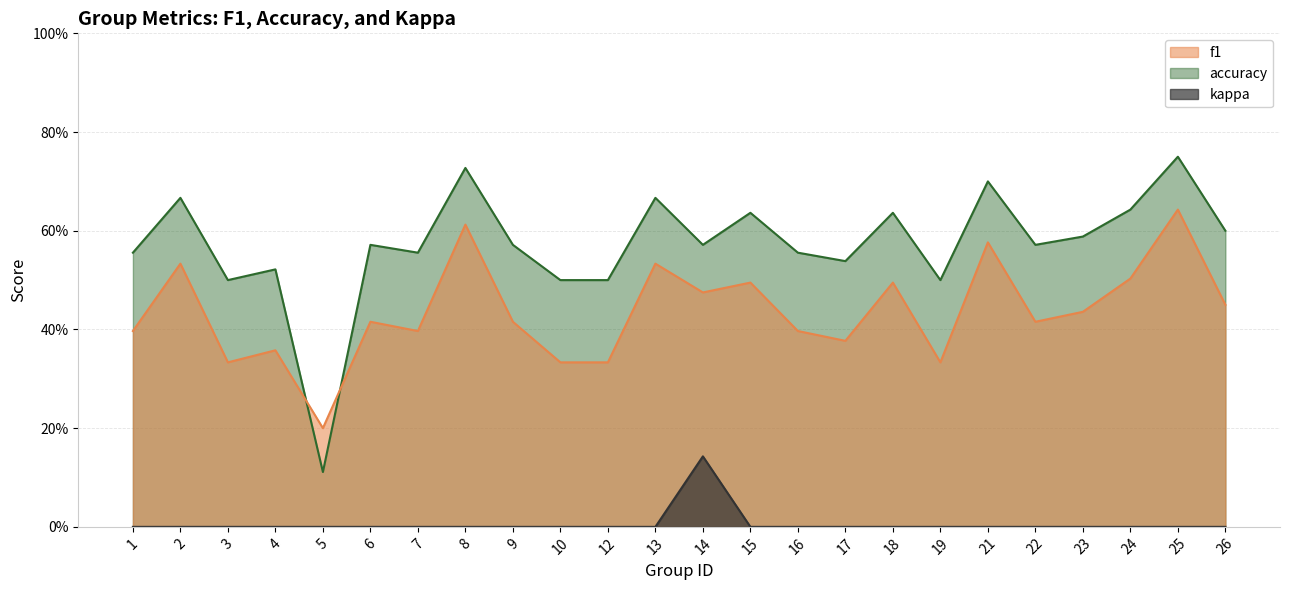

At which category does the chart reach its peak across all series?

25